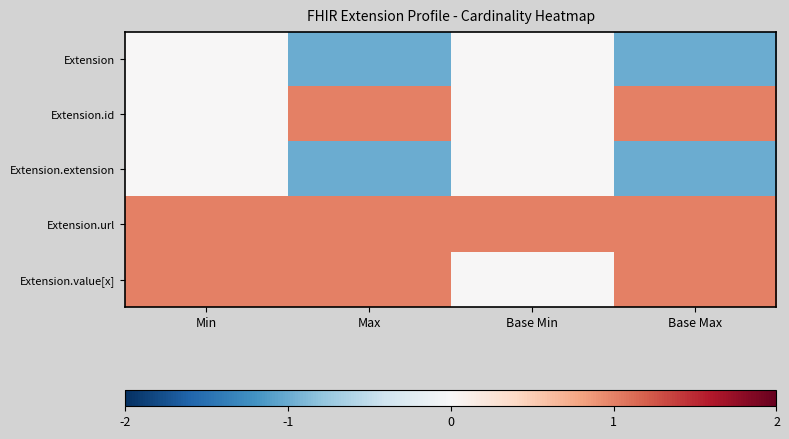

Rank the series by their maximum value, from lowest to highest.

Extension, Extension.extension, Extension.id, Extension.url, Extension.value[x]